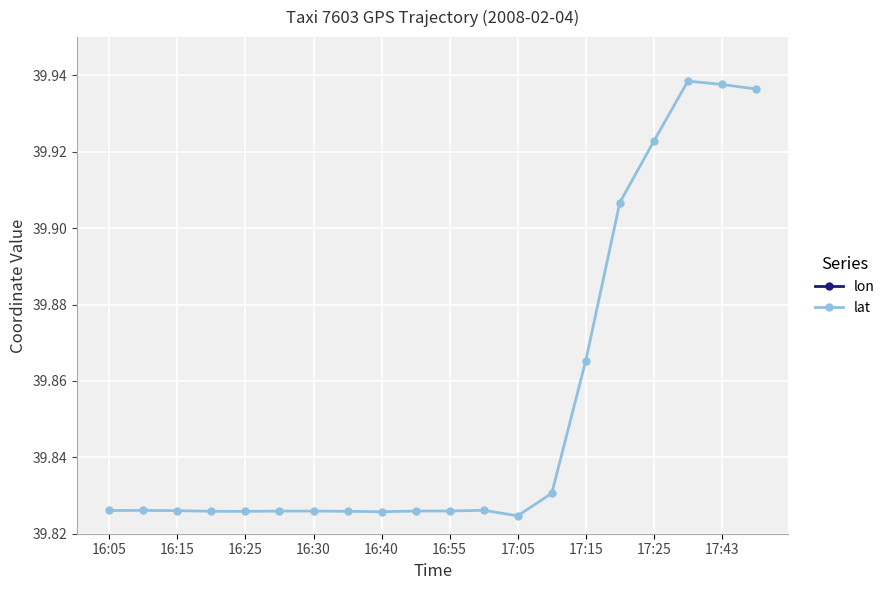

True or false: lat has more than 0 interior local peaks.

True